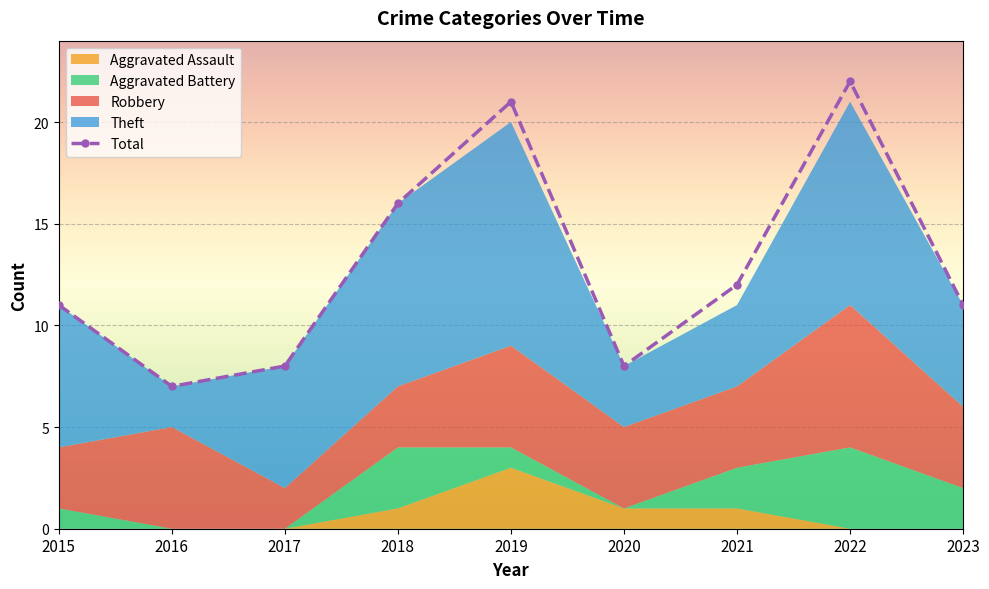

At which label is the value closest to 14?

2018